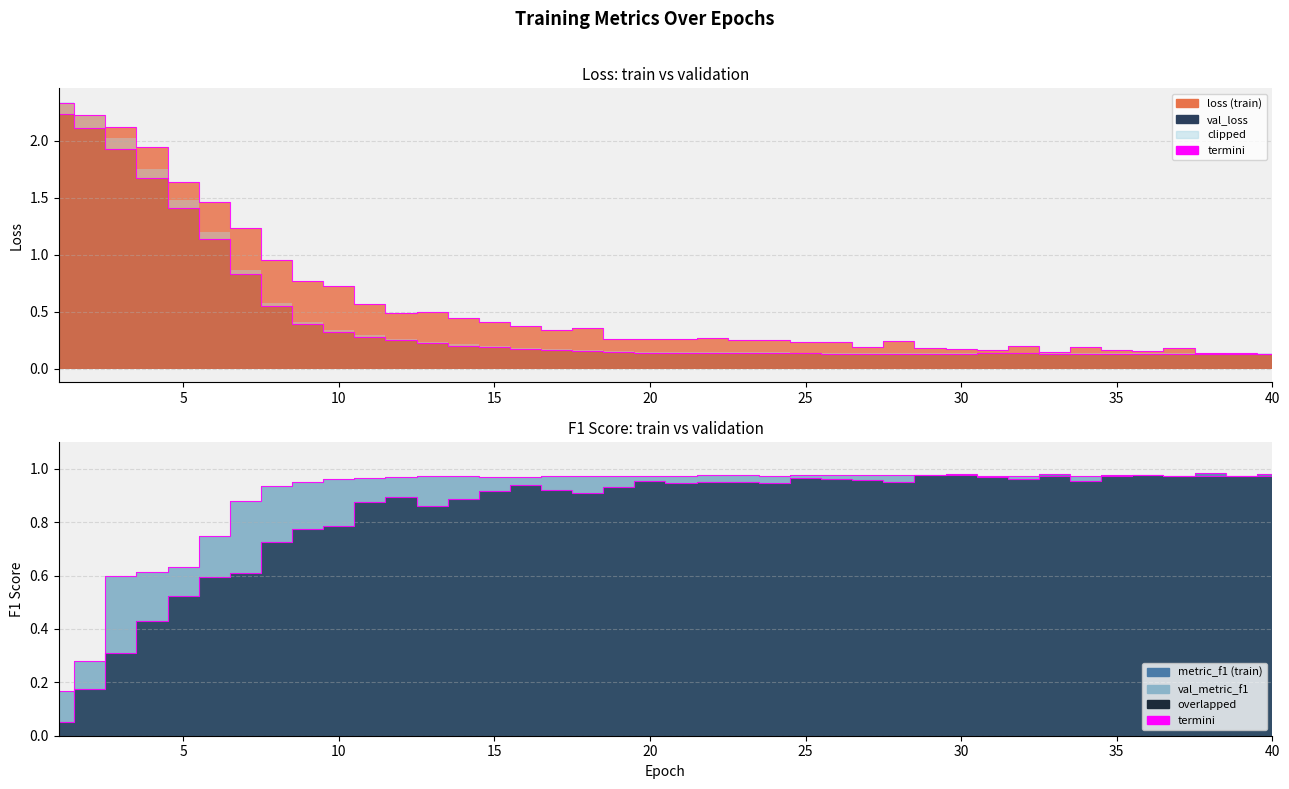

True or false: loss termini and f1 termini cross at least once.

True